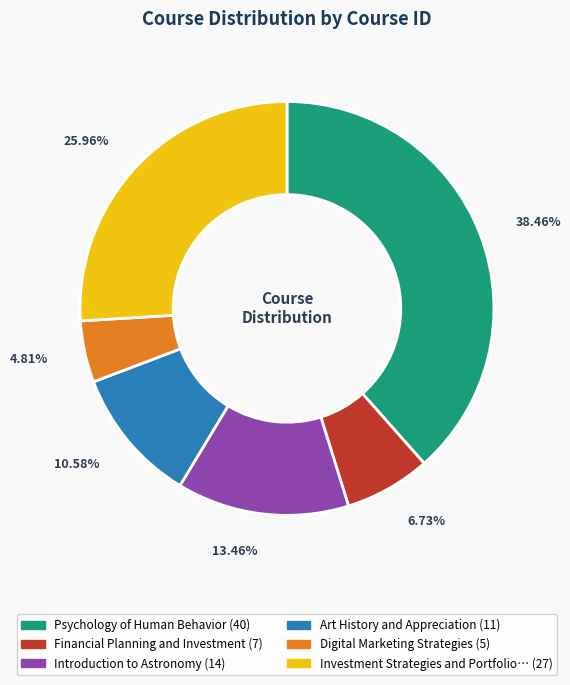

Is there a majority slice in this chart?

No